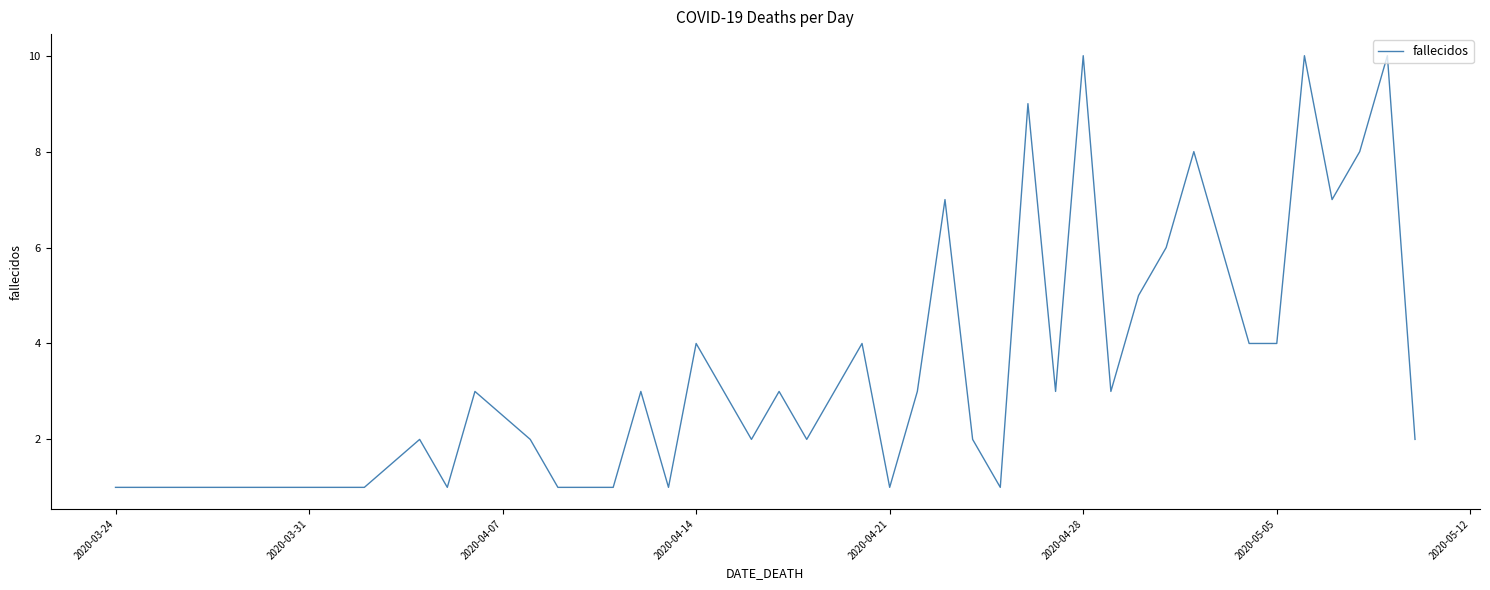

What is the greatest value displayed?

10